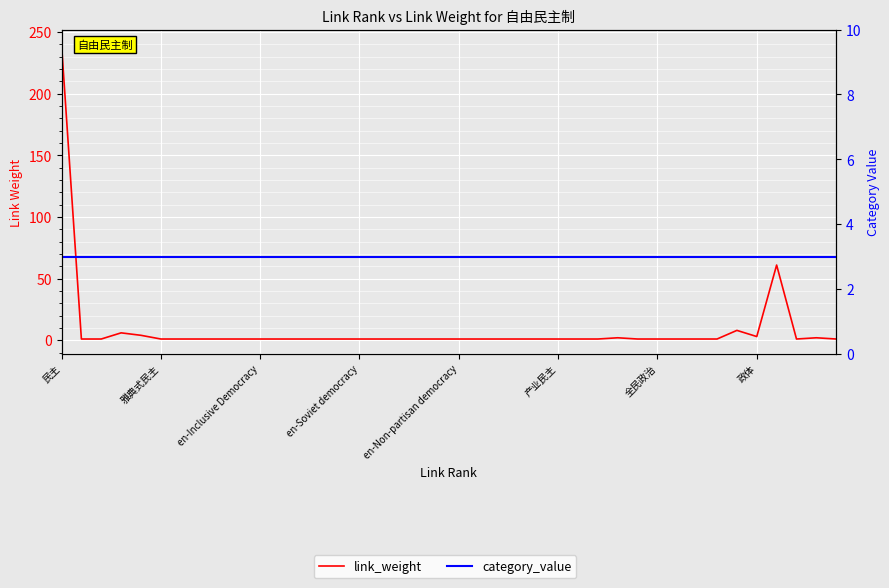

True or false: link_weight has a value of 1 at 21.

True